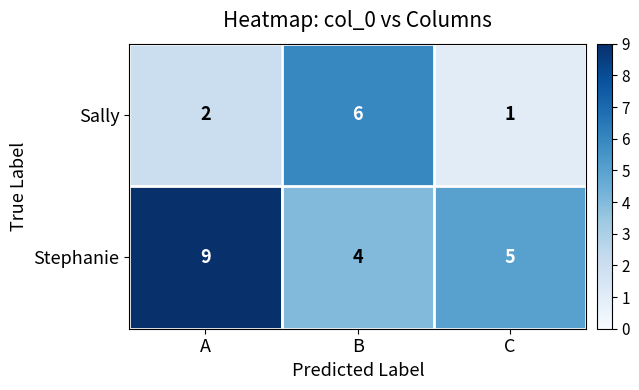

What is the sum of the Stephanie values at A and B?

13